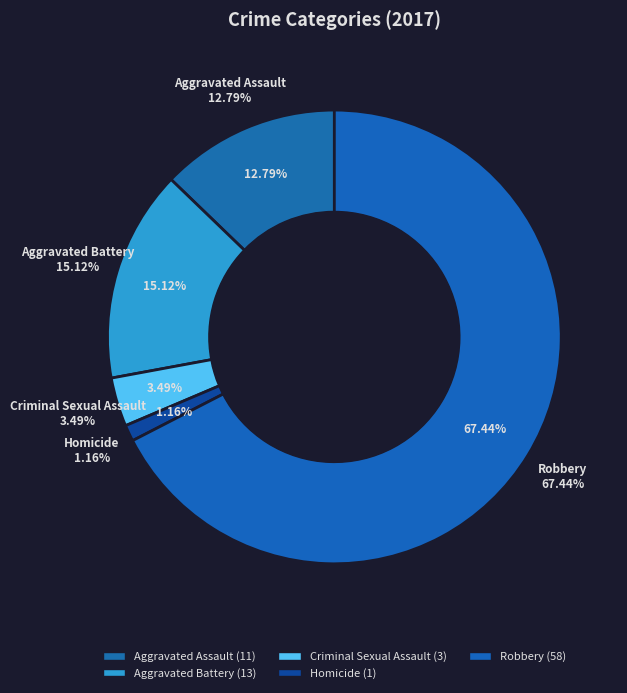

Is the sum of Aggravated Battery and Robbery greater than half?

Yes